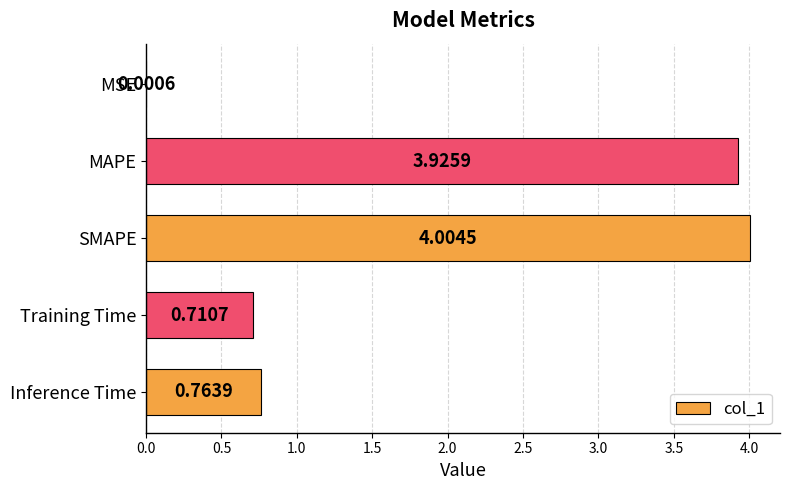

What is the sum of the values at Training Time and MAPE?

4.6